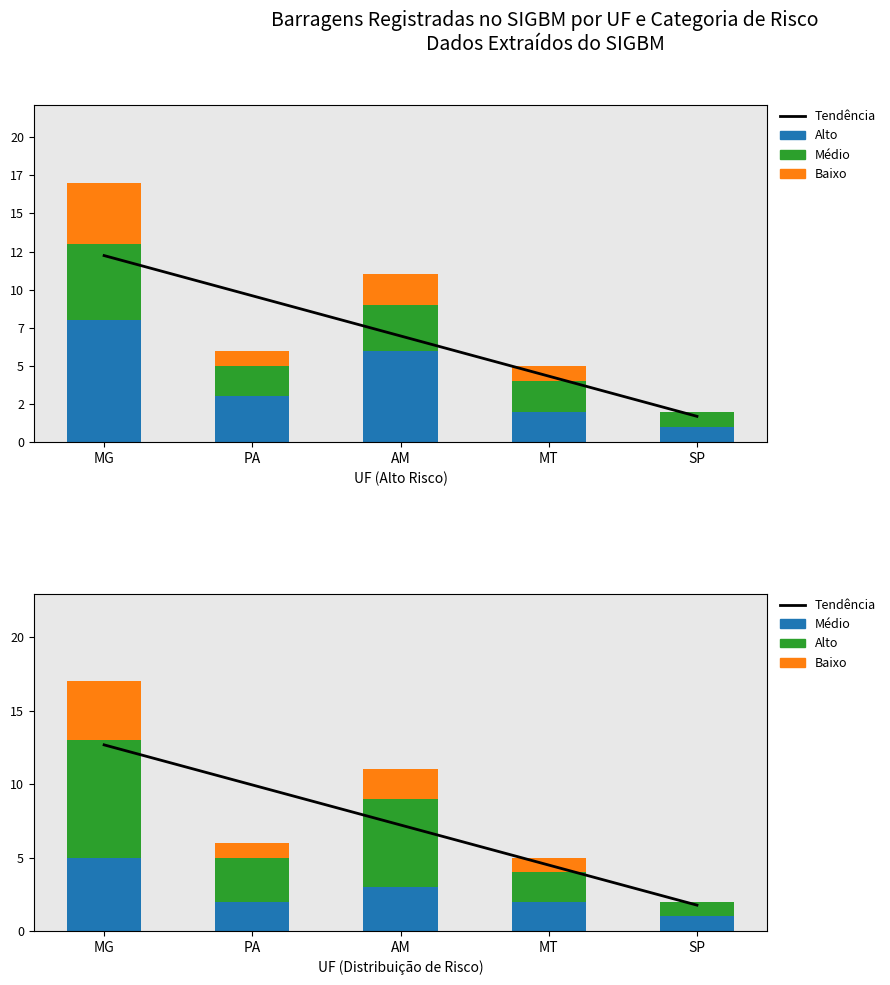

What is the lowest value of the Alto series?

1.0